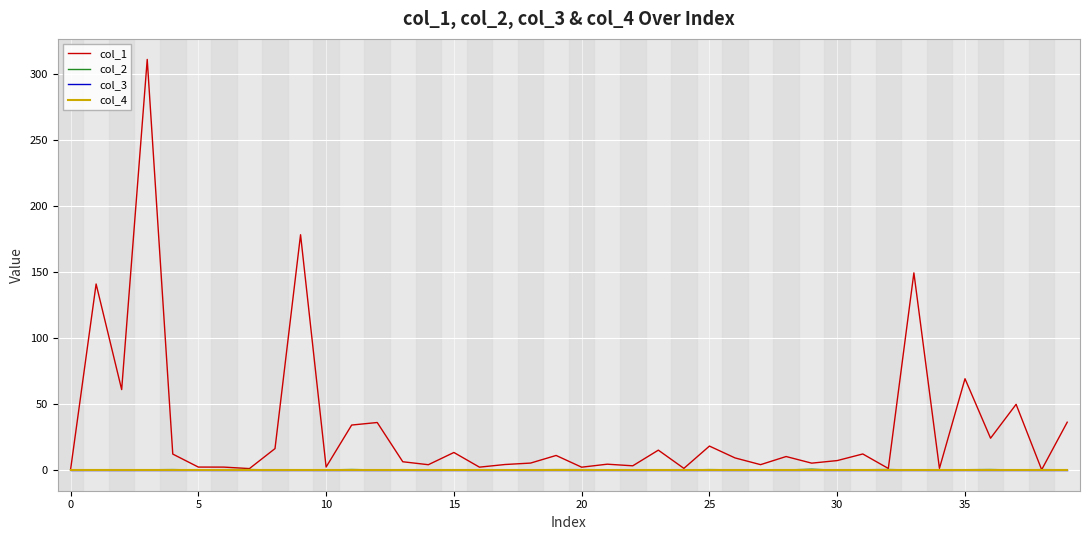

List the series in order of their peak value, highest first.

col_1, col_2, col_3, col_4